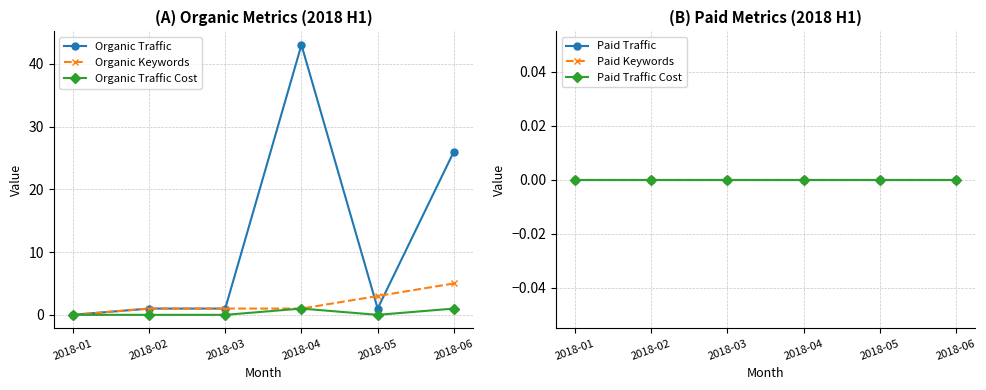

Between 2018-06 and 2018-02, which is larger?

2018-06